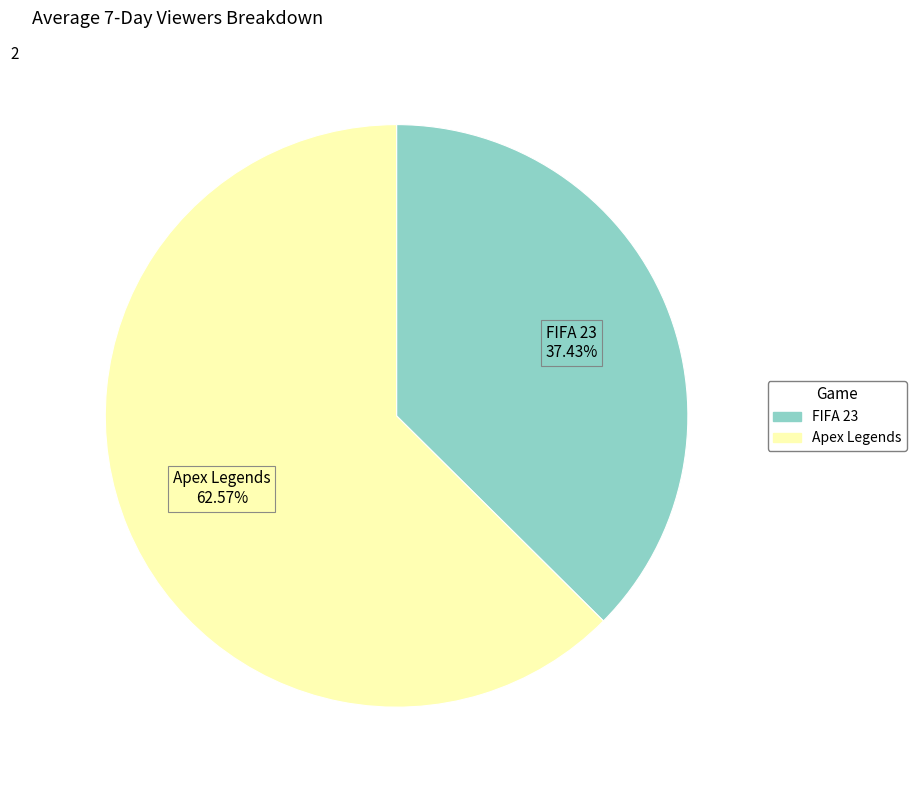

Between Apex Legends and FIFA 23, which is larger?

Apex Legends